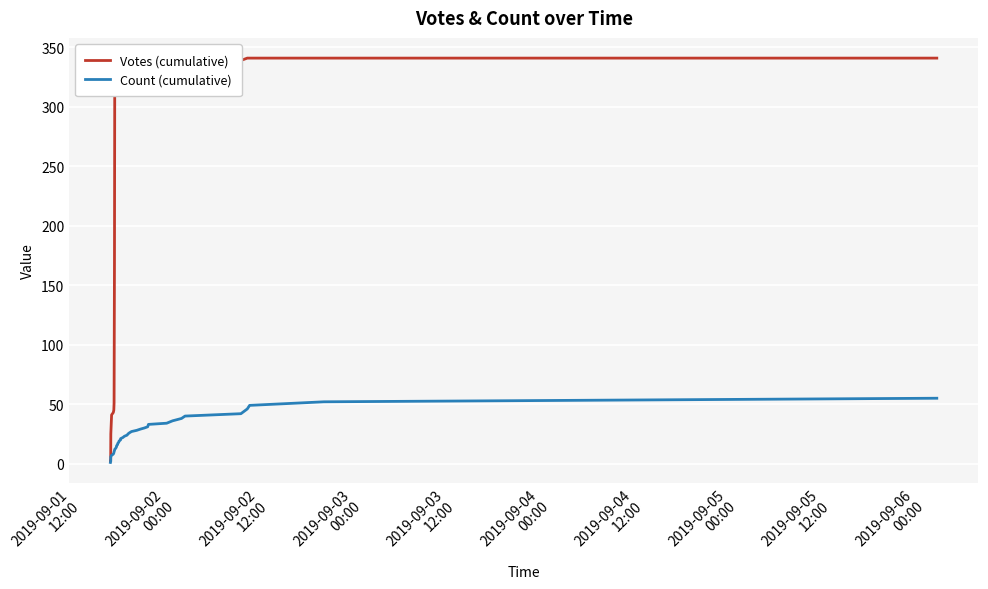

How many distinct data groups are displayed?

2